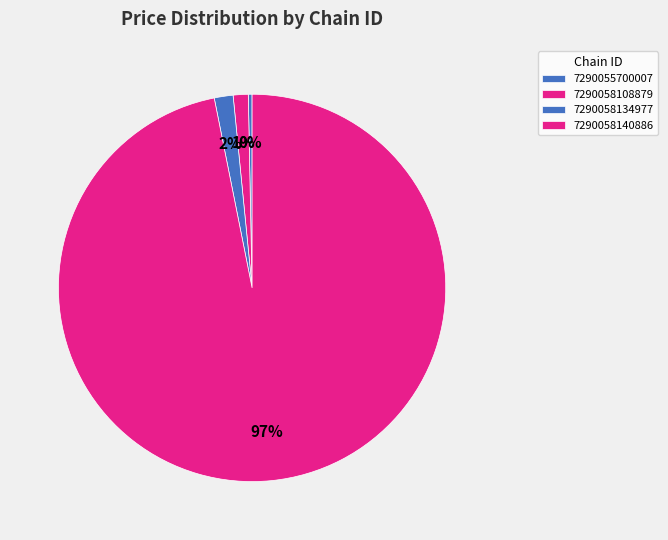

Which has a higher value, 7290058134977 or 7290058108879?

7290058108879